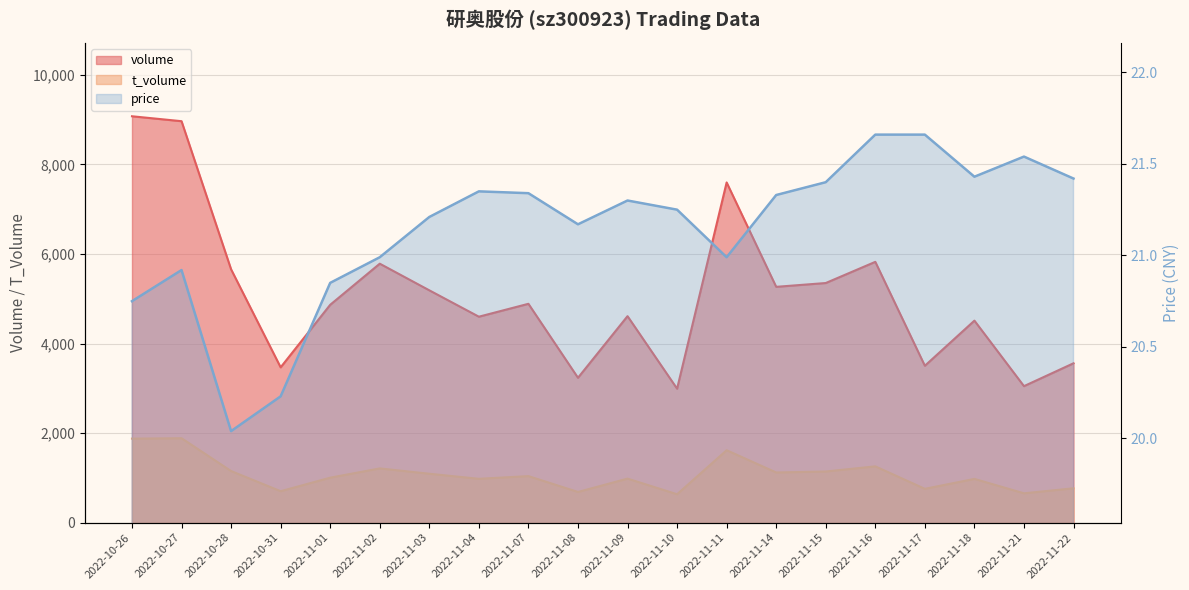

What are all the series names shown in the legend?

volume, t_volume, price